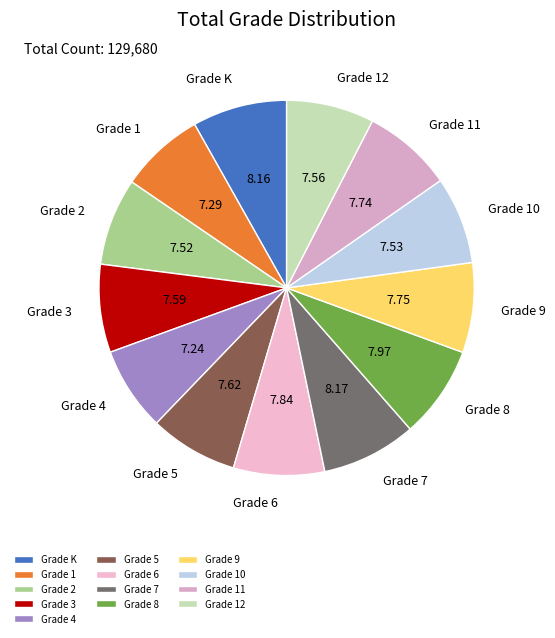

Is the sum of Grade 3 and Grade 7 greater than half?

No